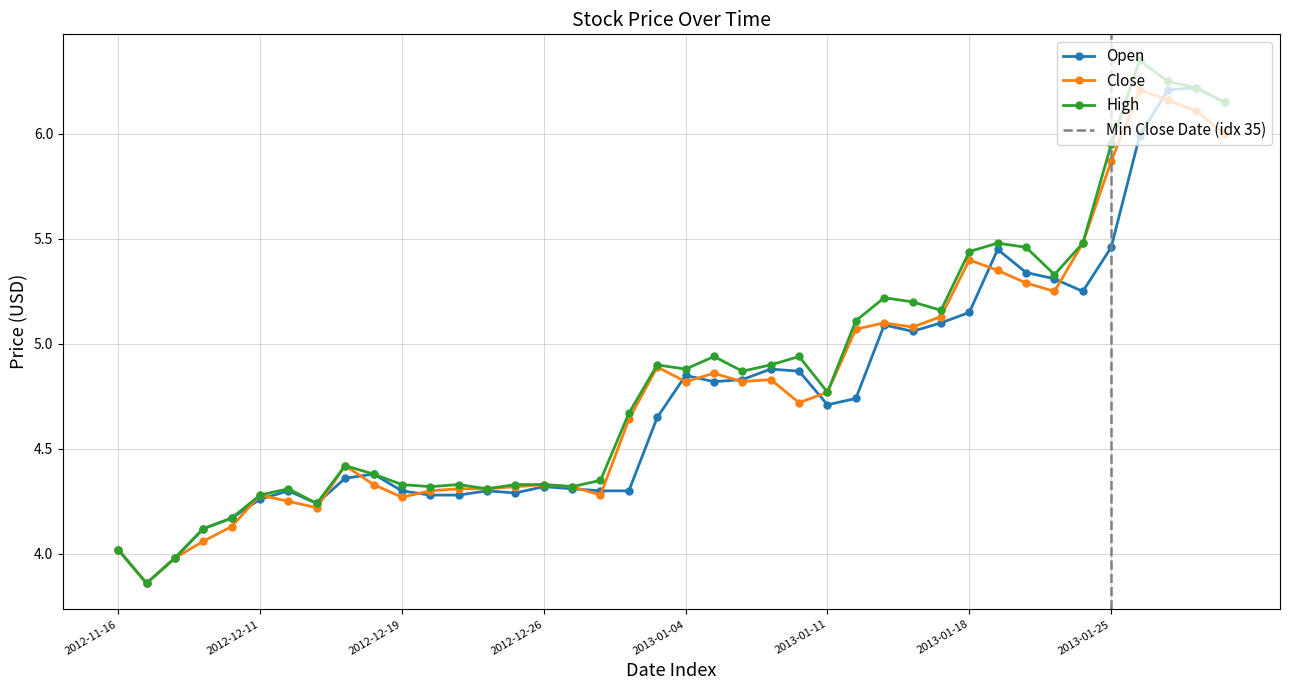

At which category does Close reach its first local valley?

2012-11-21